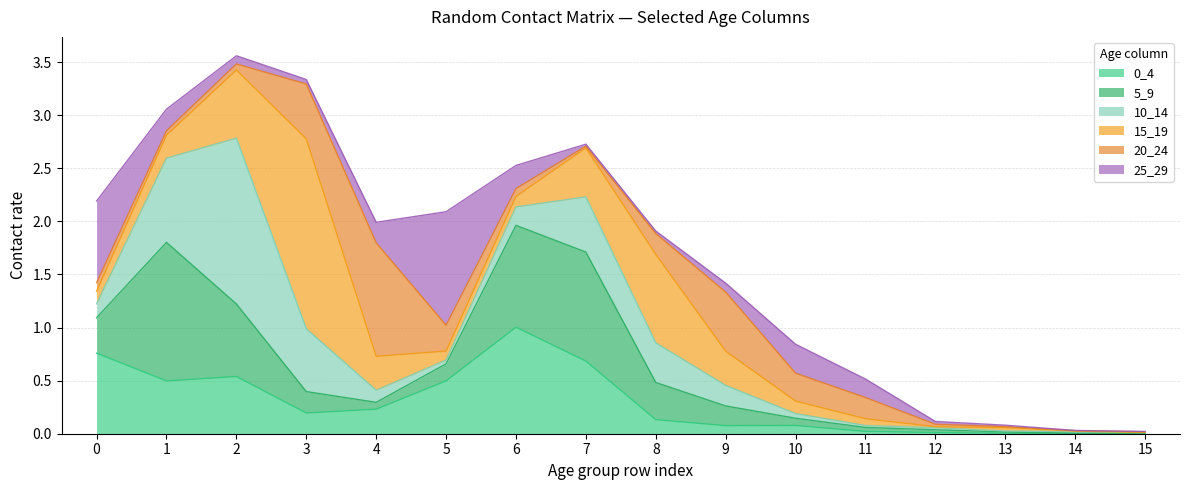

What is the highest value of the 5_9 series?

1.3